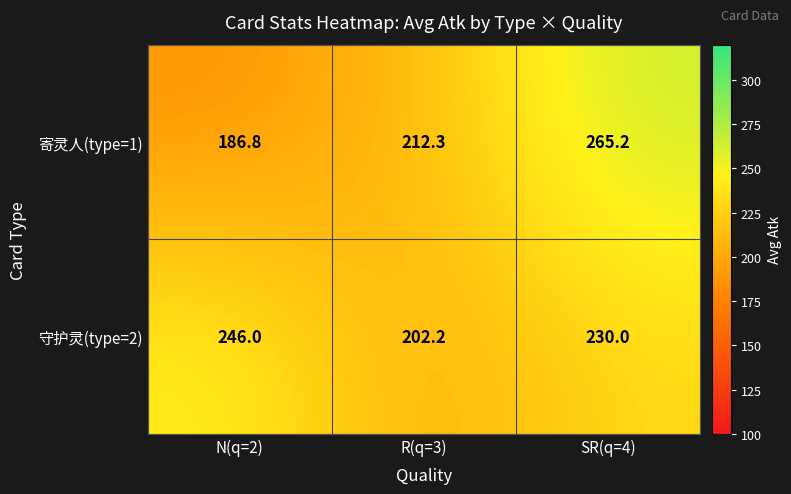

Rank the categories by 守护灵(type=2) value from lowest to highest.

R(q=3), SR(q=4), N(q=2)